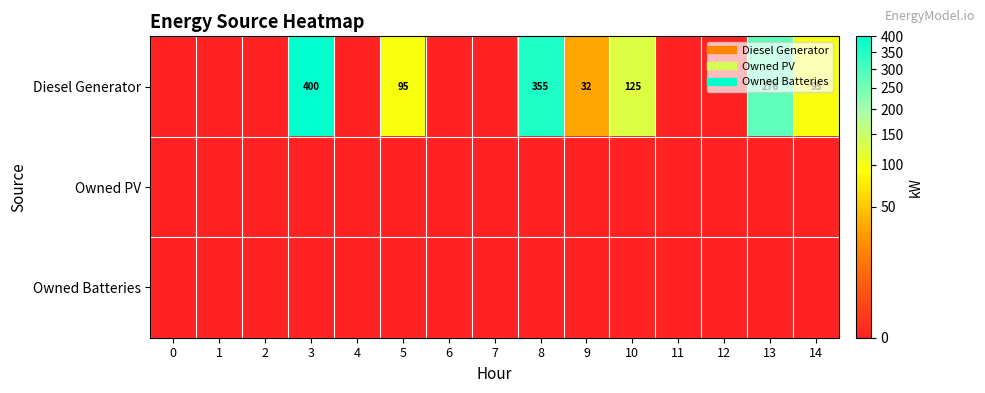

List the series in order of their peak value, highest first.

Diesel Generator, Owned PV, Owned Batteries